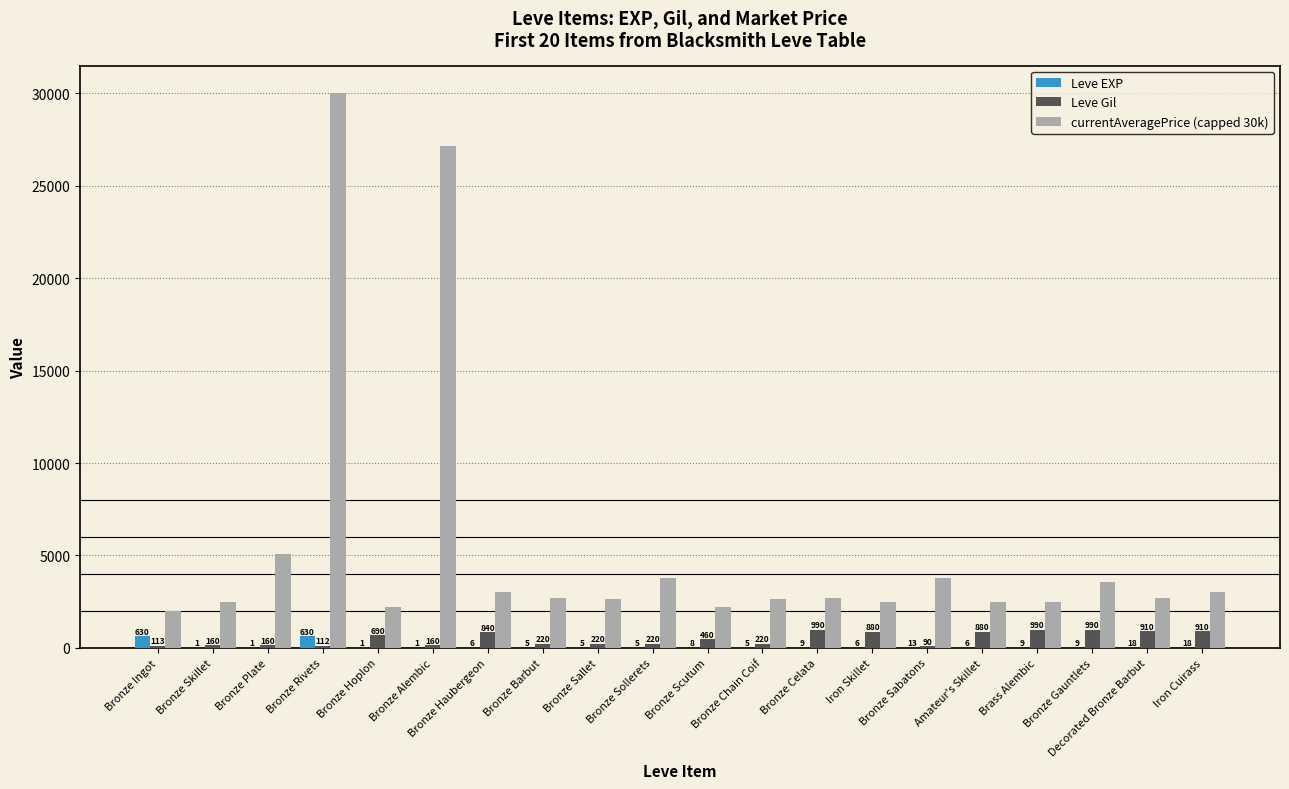

What is the sum of the Leve Gil values at Bronze Alembic and Bronze Scutum?

620